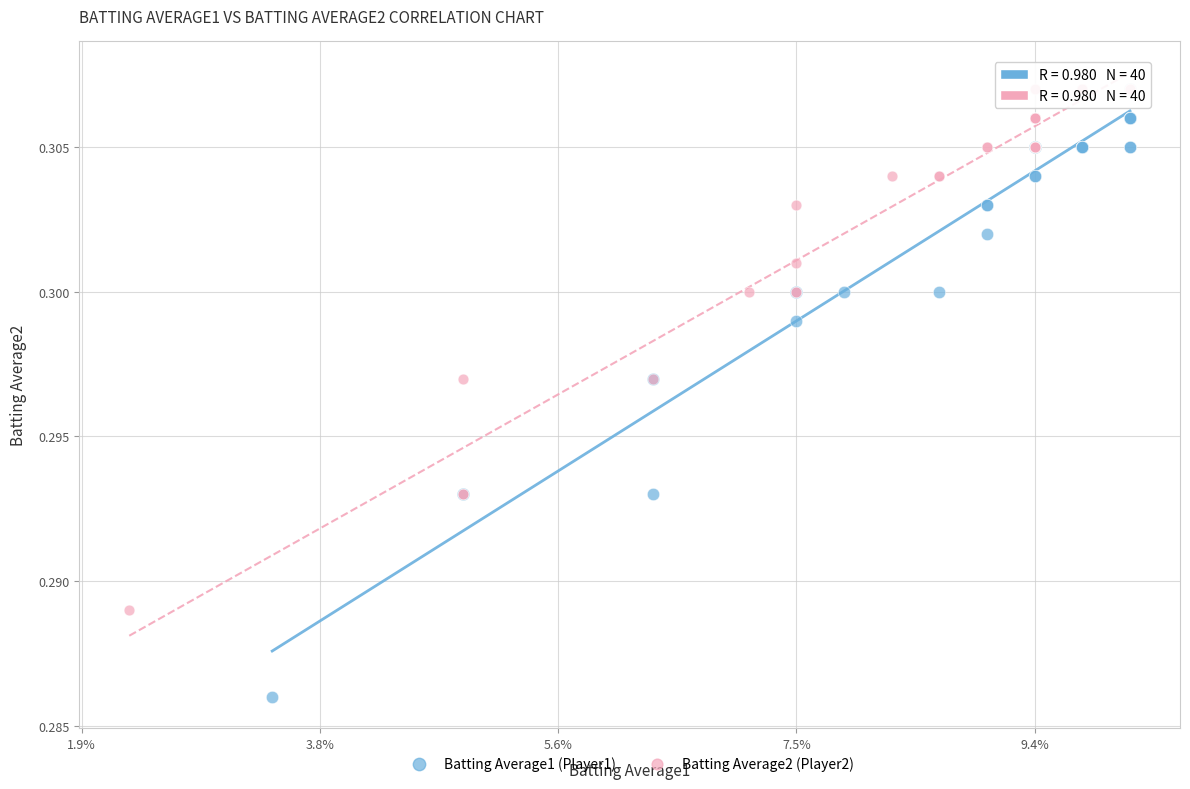

Which series contains the lowest Y value?

Batting Average1 (Player1)